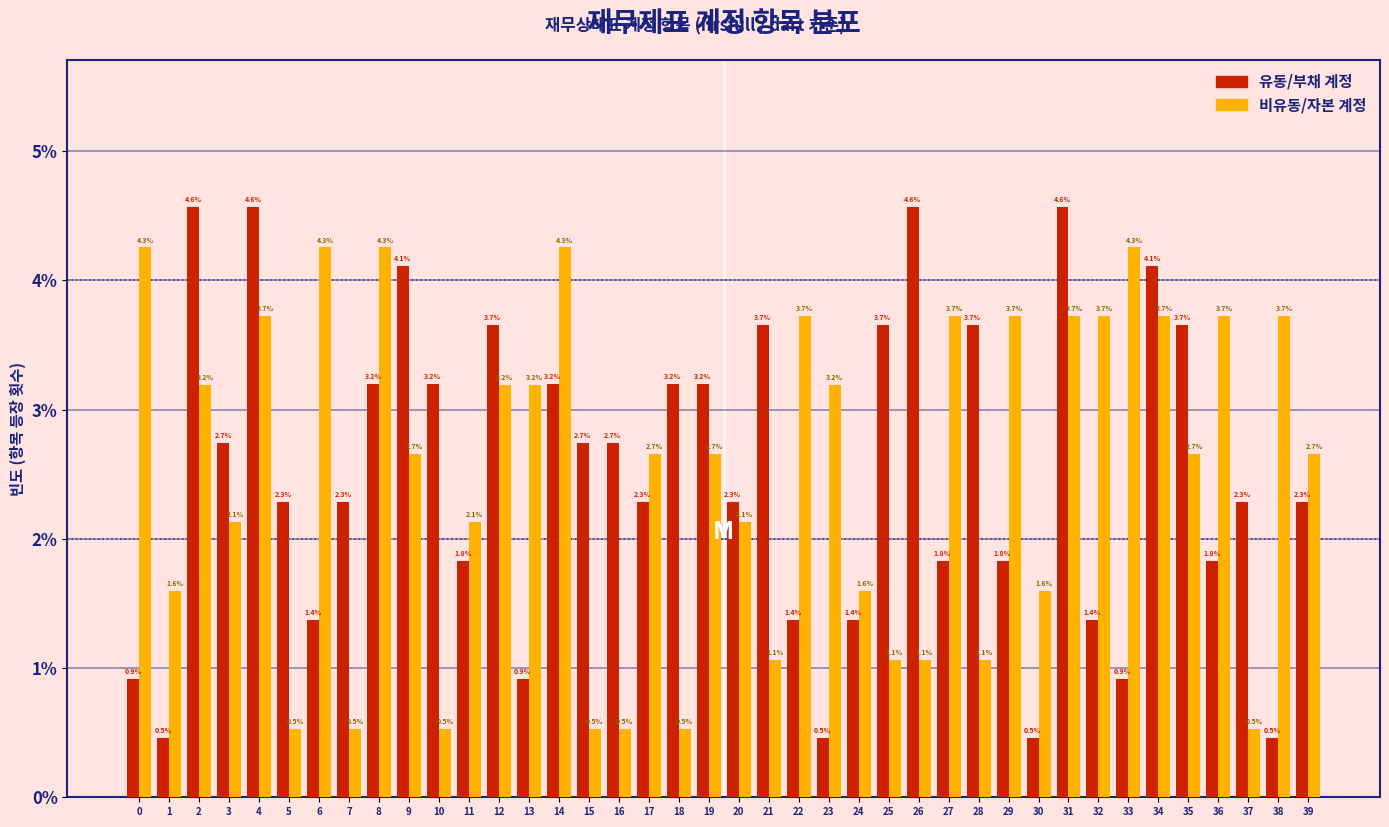

Reading right to left, list all the values displayed in this chart.

유동/부채 계정: 2.3	0.5	2.3	1.8	3.7	4.1	0.9	1.4	4.6	0.5	1.8	3.7	1.8	4.6	3.7	1.4	0.5	1.4	3.7	2.3	3.2	3.2	2.3	2.7	2.7	3.2	0.9	3.7	1.8	3.2	4.1	3.2	2.3	1.4	2.3	4.6	2.7	4.6	0.5	0.9
비유동/자본 계정: 2.7	3.7	0.5	3.7	2.7	3.7	4.3	3.7	3.7	1.6	3.7	1.1	3.7	1.1	1.1	1.6	3.2	3.7	1.1	2.1	2.7	0.5	2.7	0.5	0.5	4.3	3.2	3.2	2.1	0.5	2.7	4.3	0.5	4.3	0.5	3.7	2.1	3.2	1.6	4.3